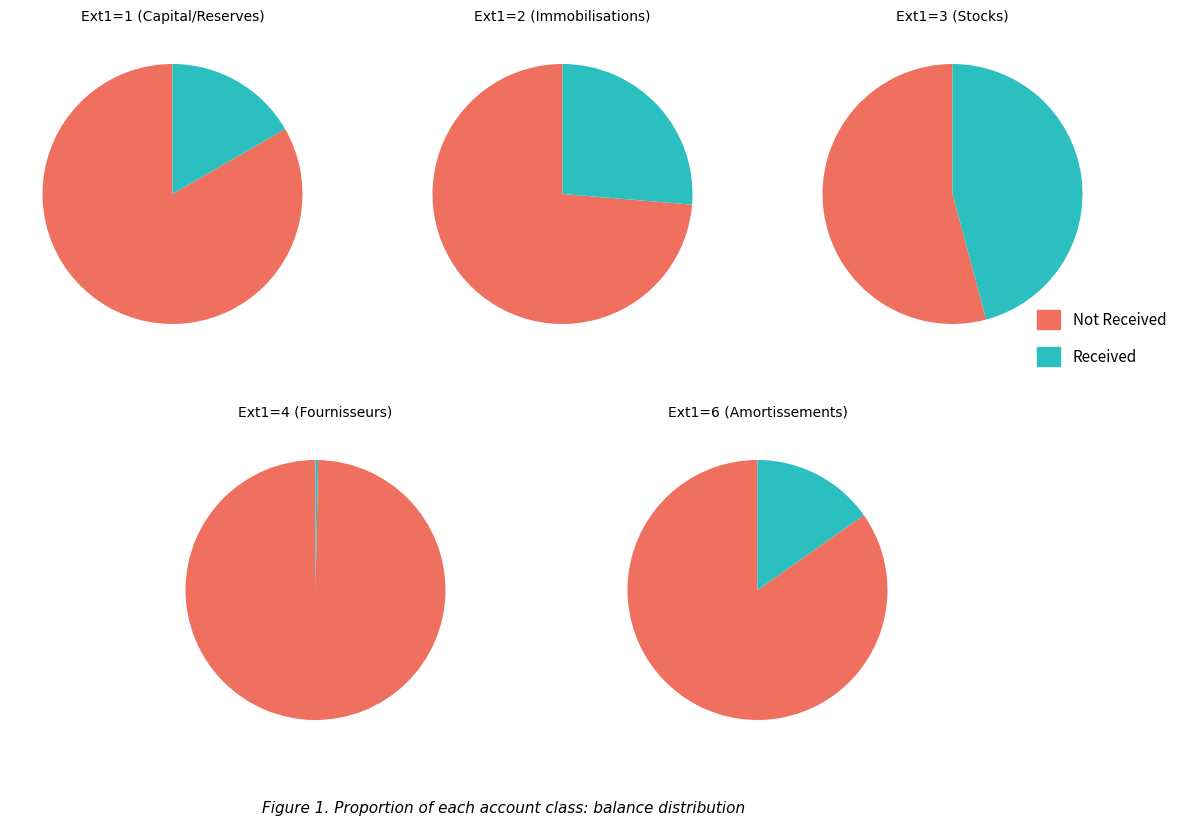

Approximately how many times larger is the value at 2 compared to 1?

0.9